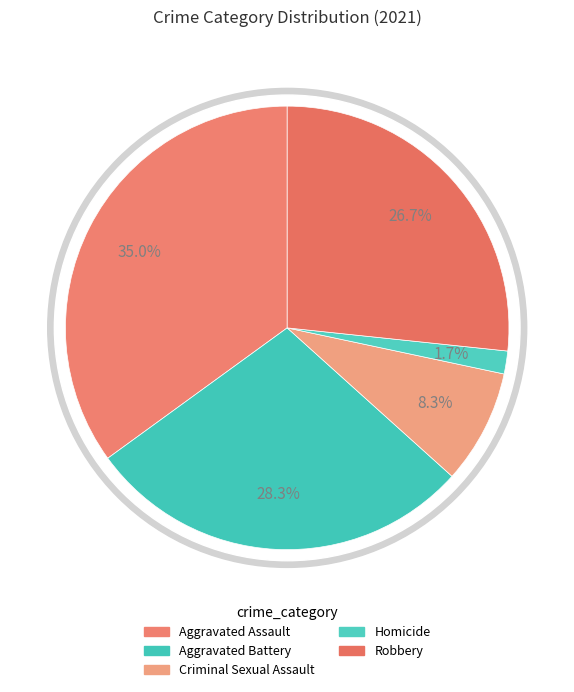

How many segments does this pie chart have?

5